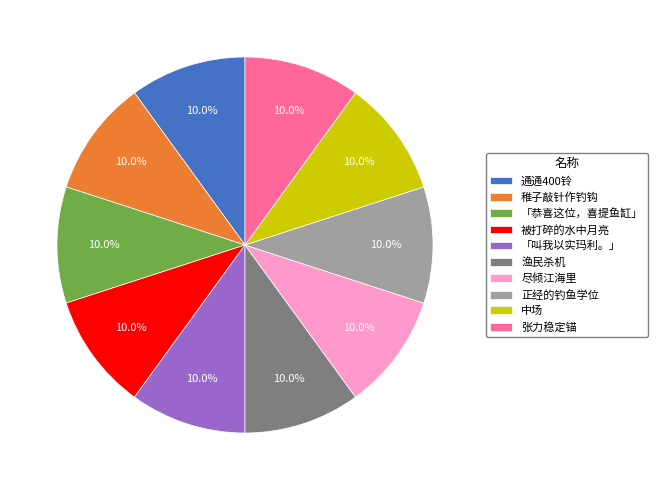

Approximately how many times larger is the value at 通通400铃 compared to 张力稳定锚?

1.0